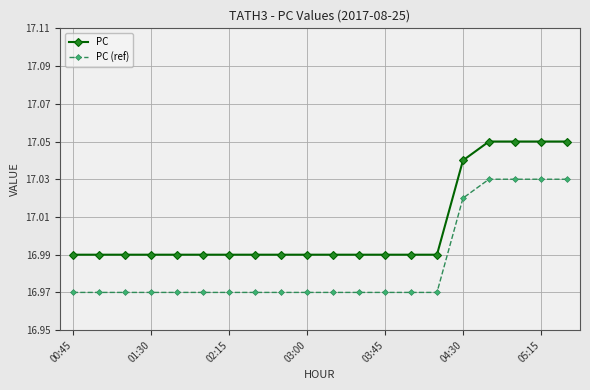

List the series in order of their overall mean, lowest first.

PC (ref), PC